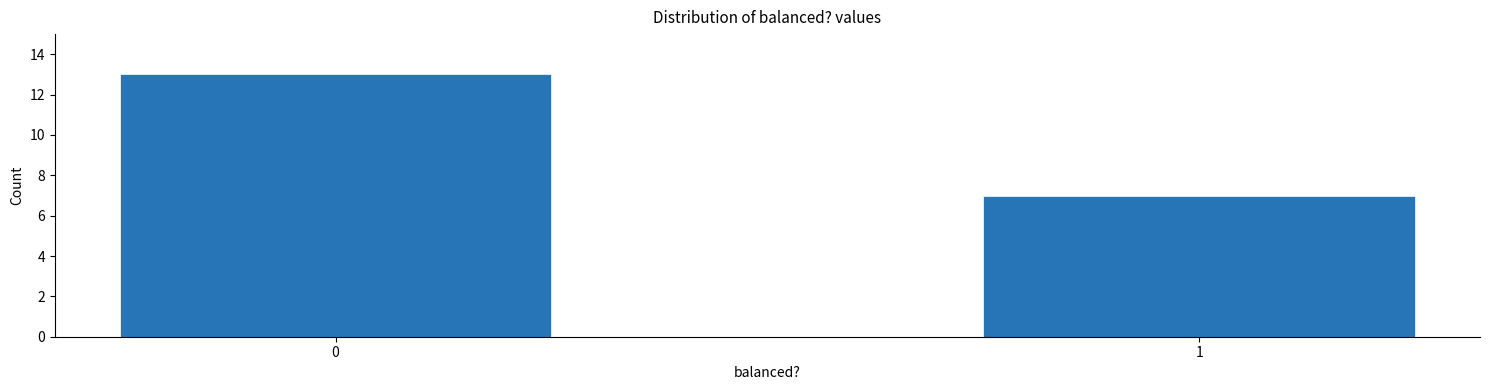

Reading right to left, list all the values displayed in this chart.

7	13